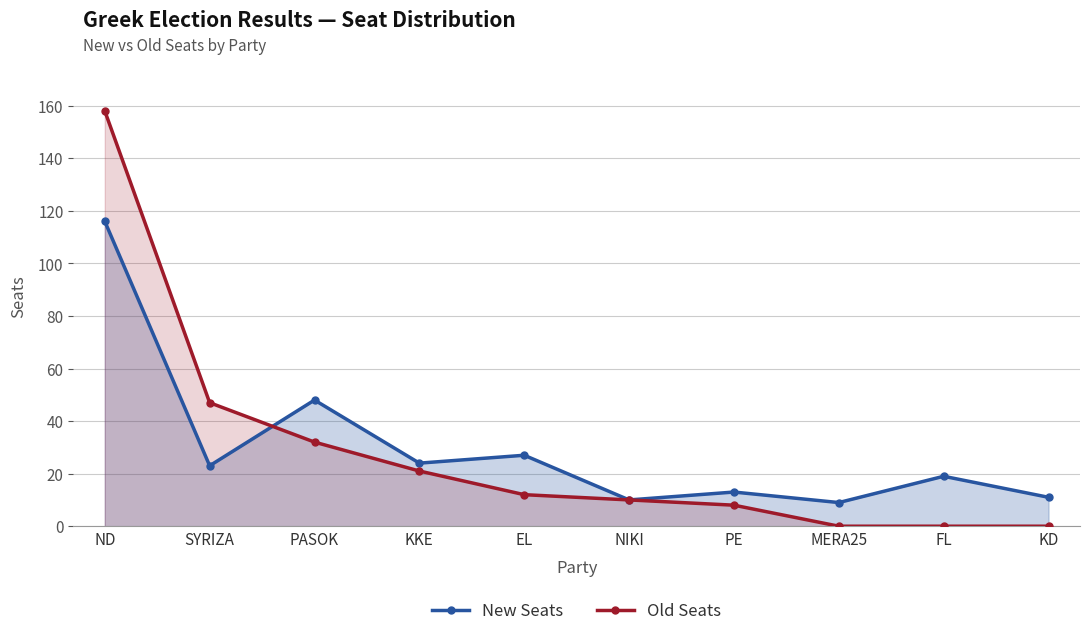

At which label does Old Seats first exceed 12?

ND